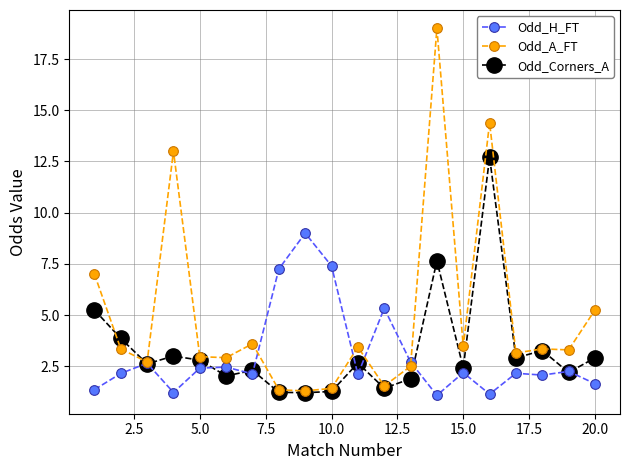

What is the value of the Odd_Corners_A point at the 8th from the left?

1.2